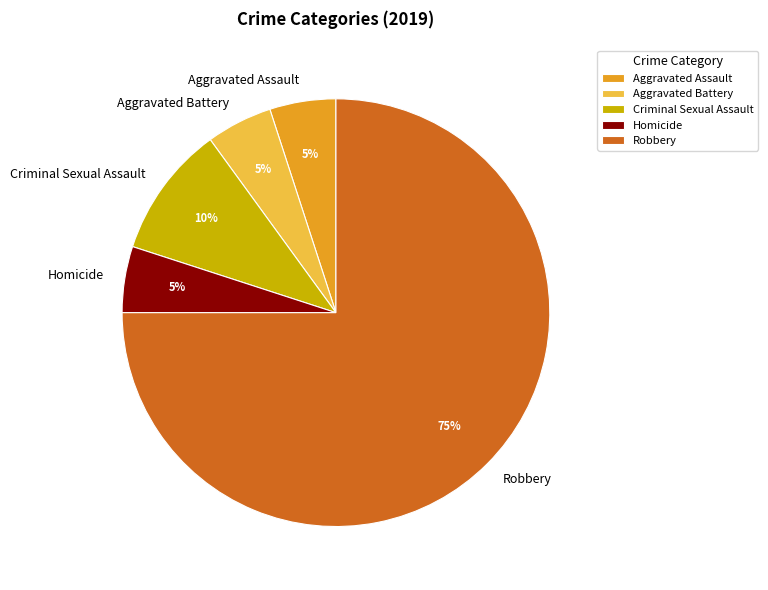

Does any single category account for the majority?

Yes